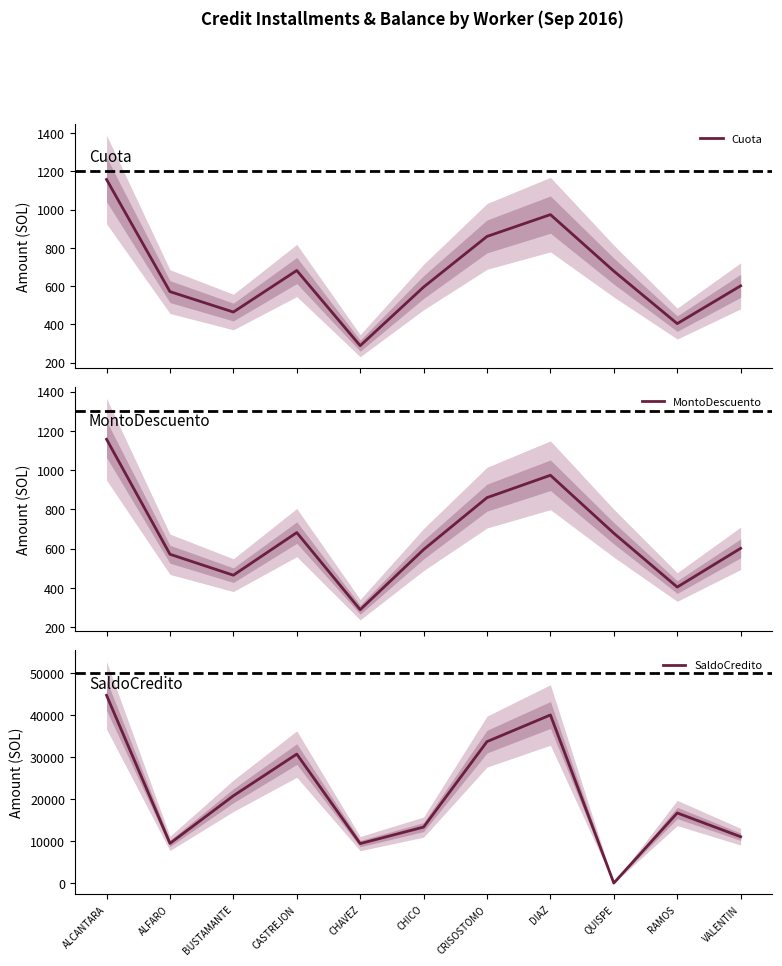

How many distinct data groups are displayed?

3